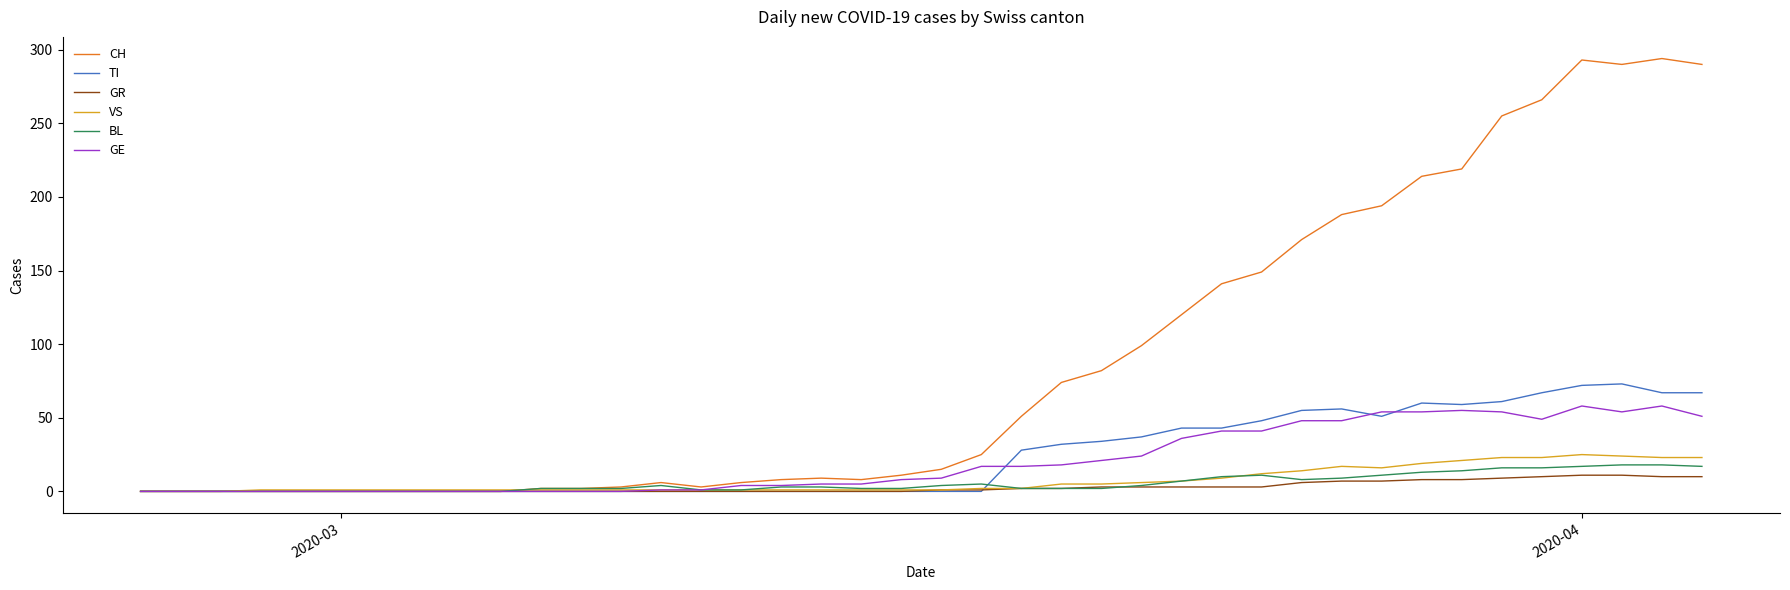

Does the chart display data point markers on the line(s)?

No